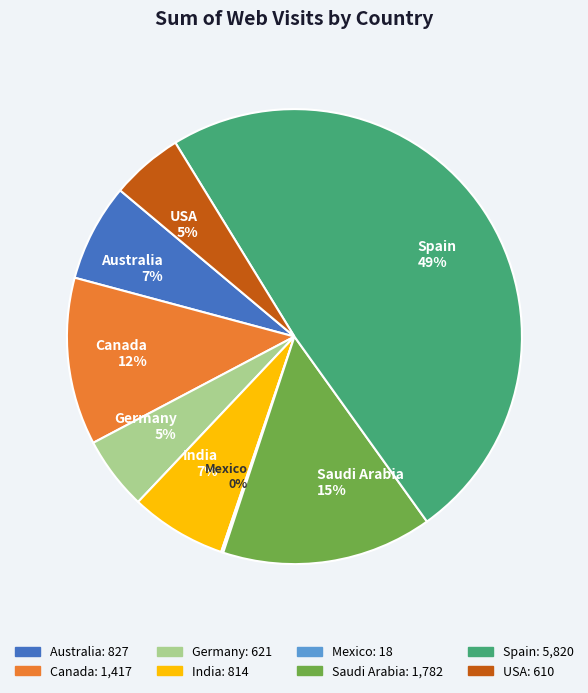

Is there any slice that represents more than half of the pie?

No